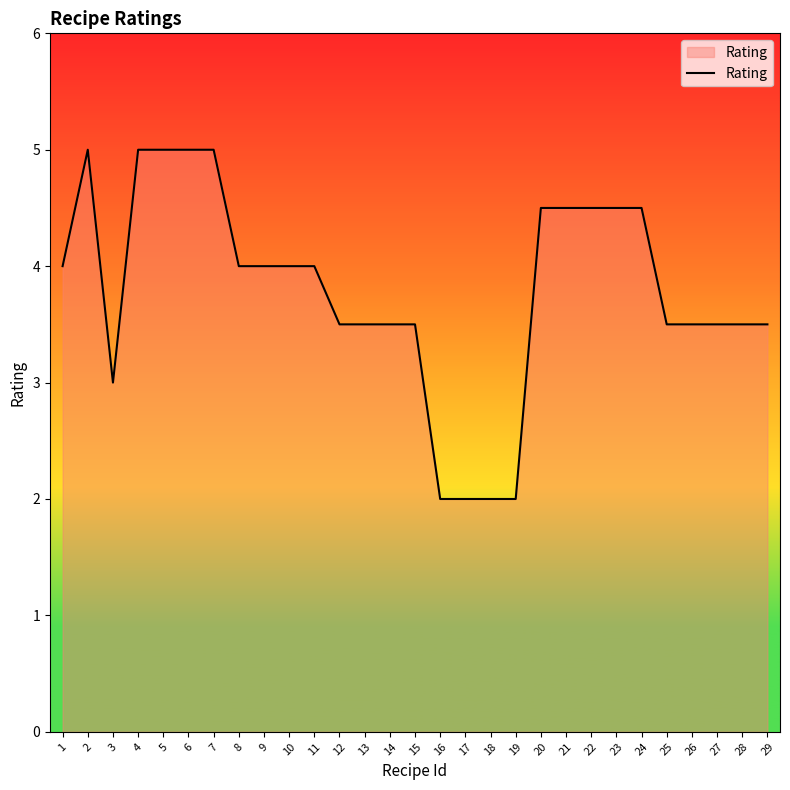

The value at 27 is 3.5. True or false?

True